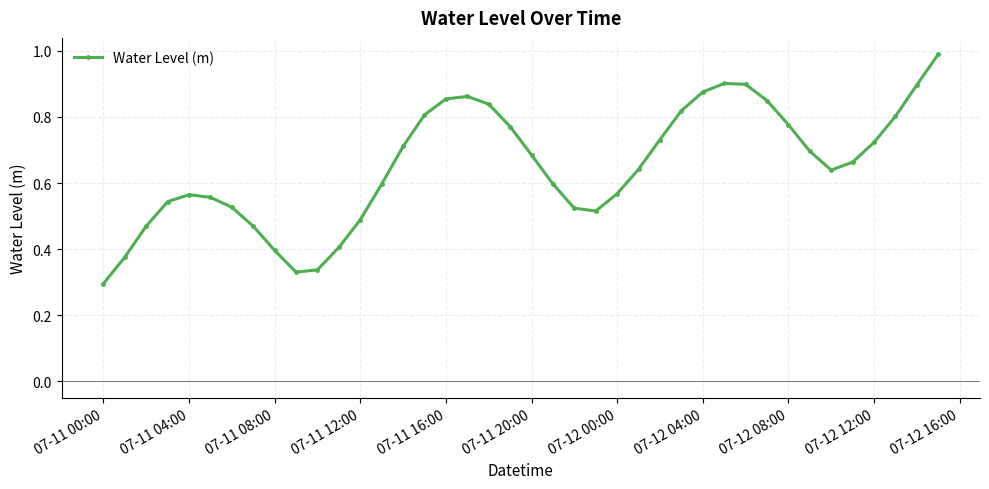

What is the greatest value displayed?

1.0